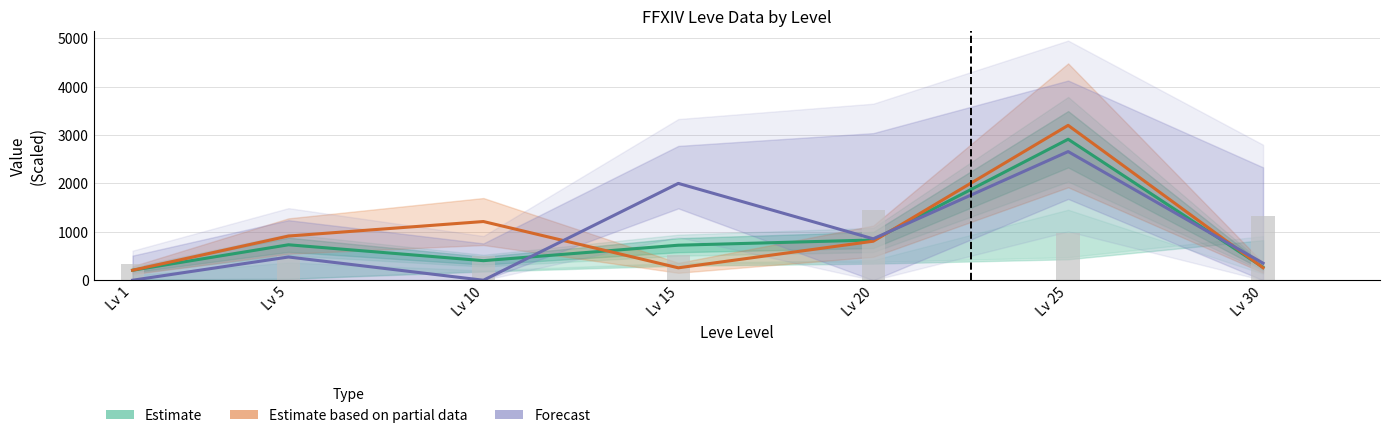

How many values in the Estimate based on partial data series exceed 805?

4